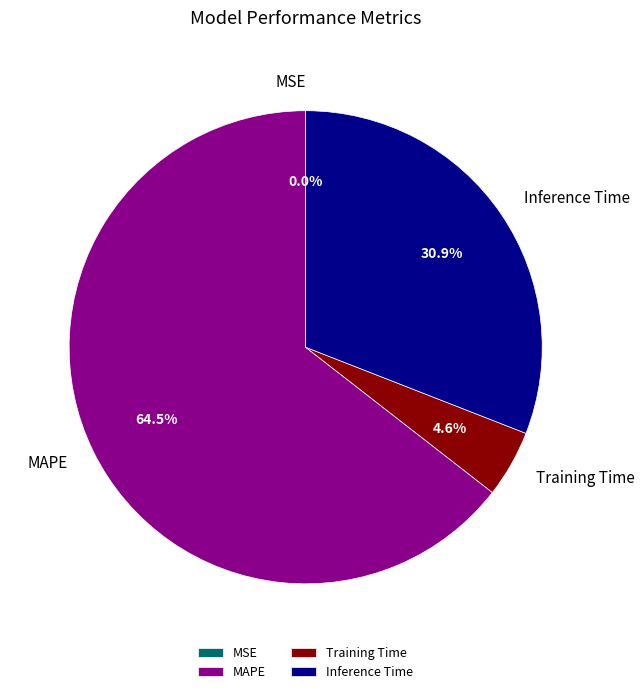

Does Training Time represent more than half of the total?

No